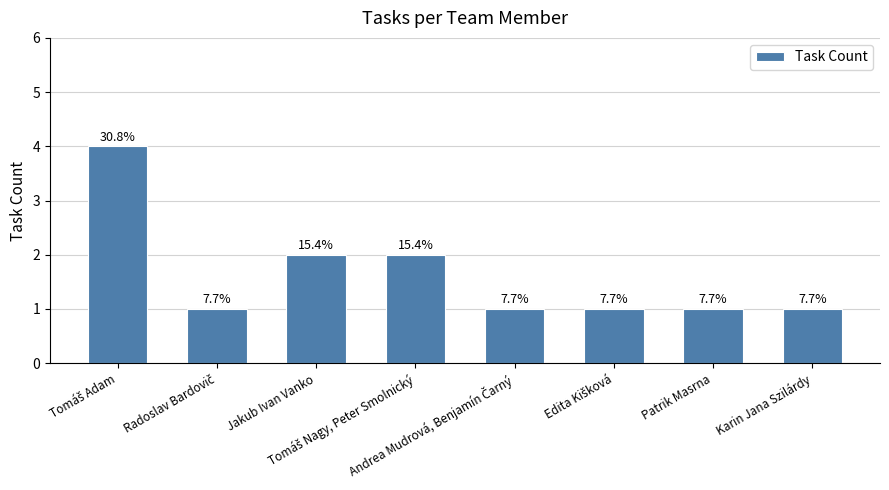

Rank the categories by value from highest to lowest.

Tomáš Adam, Jakub Ivan Vanko, Tomáš Nagy, Peter Smolnický, Radoslav Bardovič, Andrea Mudrová, Benjamín Čarný, Edita Kišková, Patrik Masrna, Karin Jana Szilárdy